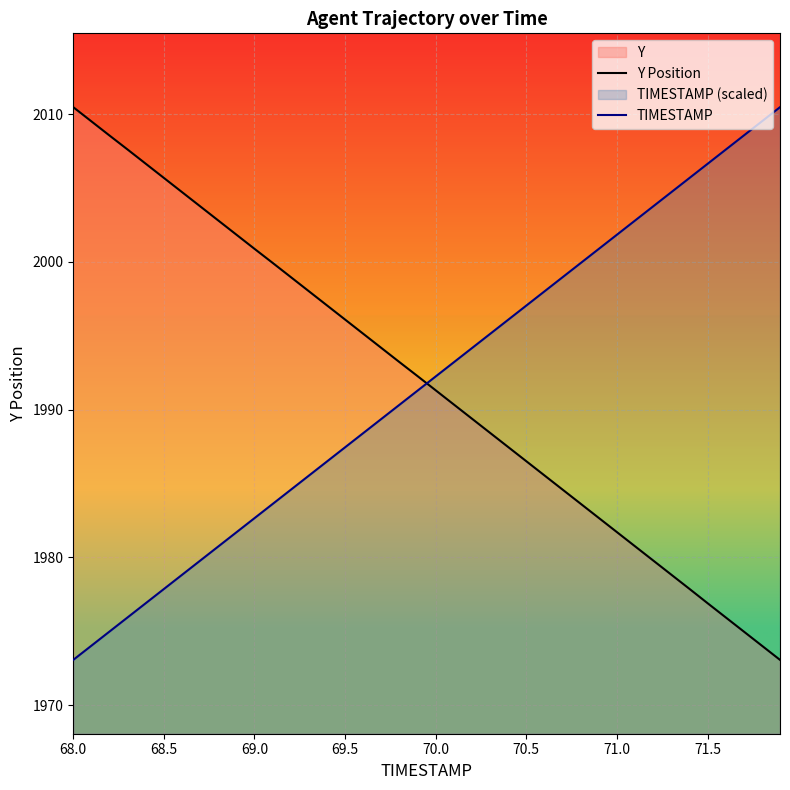

Which series ends up on top after the final intersection of Y Position and TIMESTAMP?

TIMESTAMP